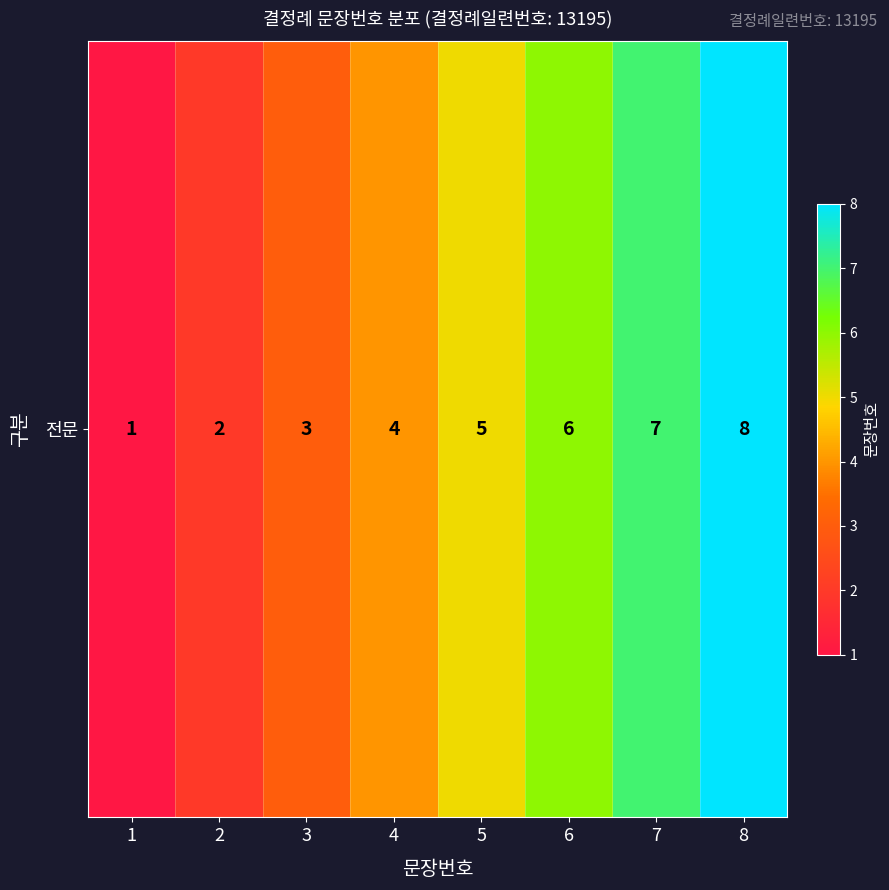

True or false: the data shows 0 at 2.

False